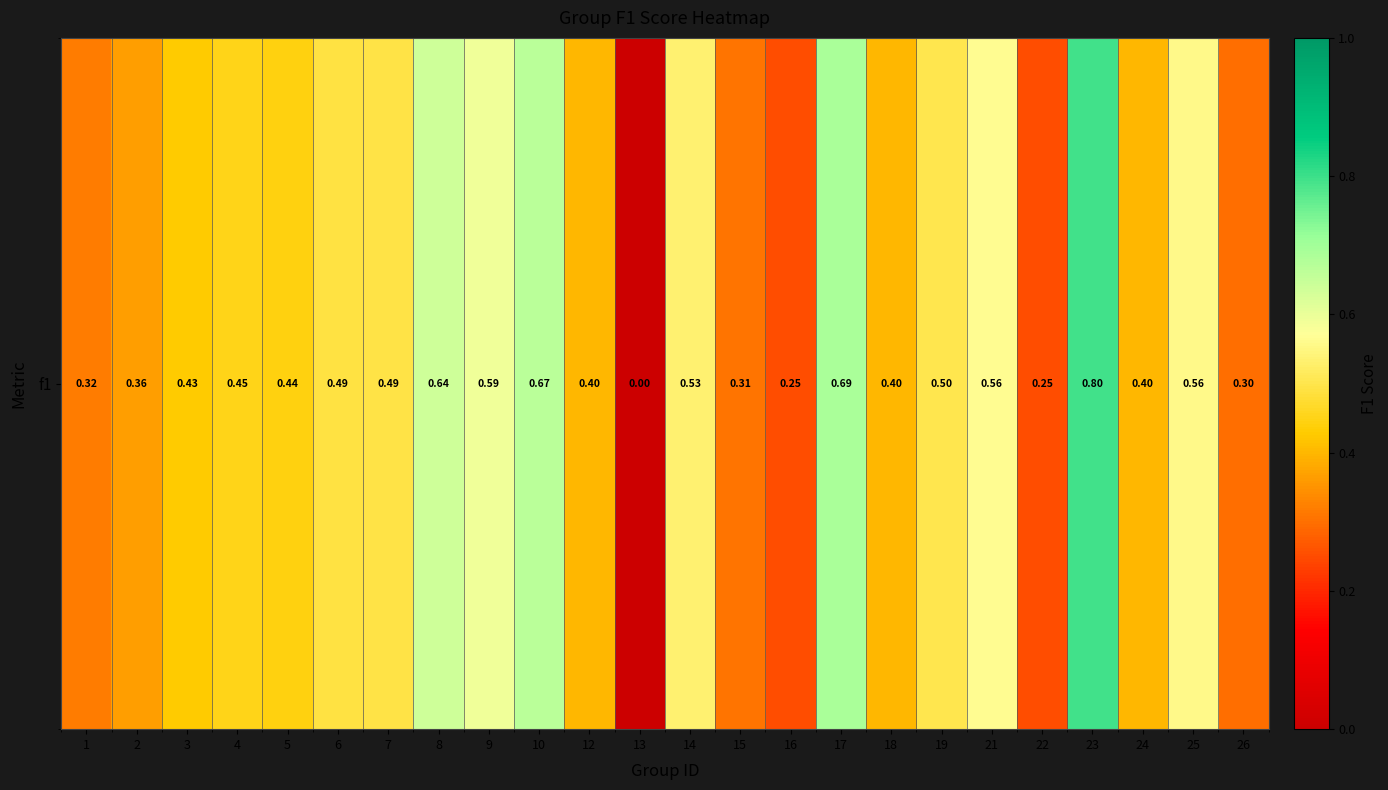

Reading right to left, what are all the values shown in this chart?

26=0.3	25=0.6	24=0.4	23=0.8	22=0.2	21=0.6	19=0.5	18=0.4	17=0.7	16=0.2	15=0.3	14=0.5	13=0.0	12=0.4	10=0.7	9=0.6	8=0.6	7=0.5	6=0.5	5=0.4	4=0.5	3=0.4	2=0.4	1=0.3